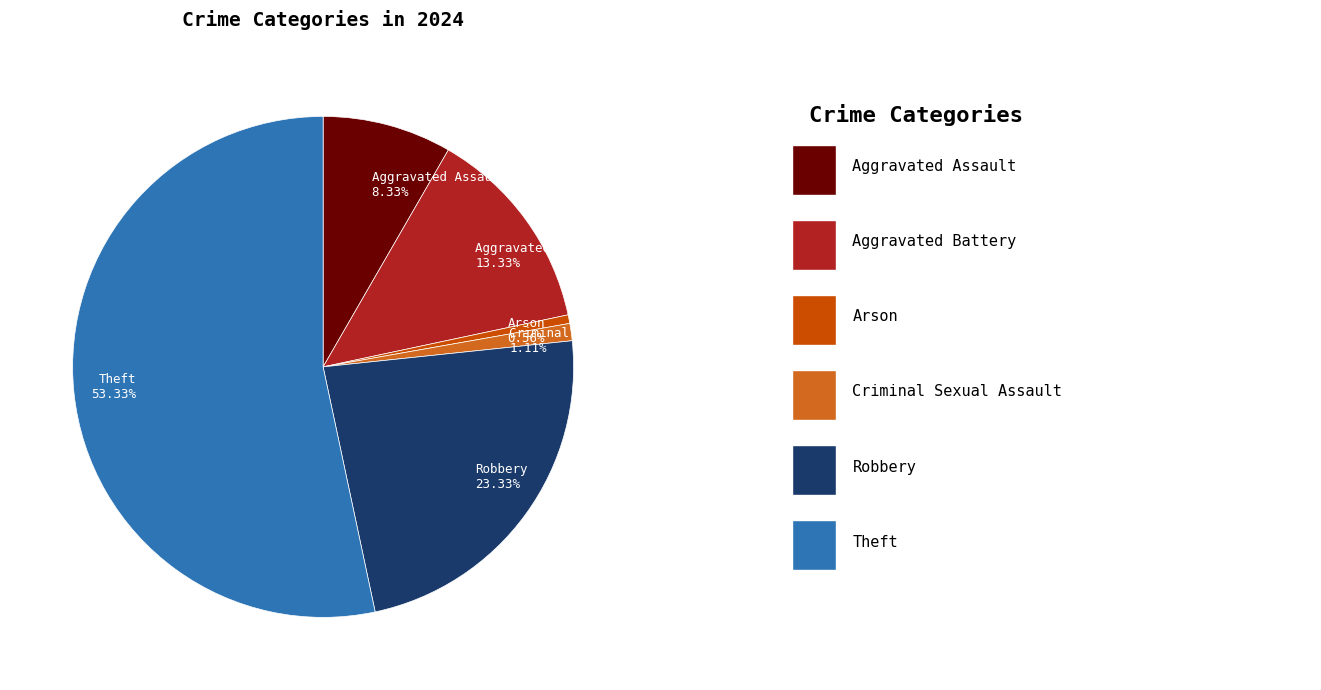

Which category has the biggest portion of the pie?

Theft